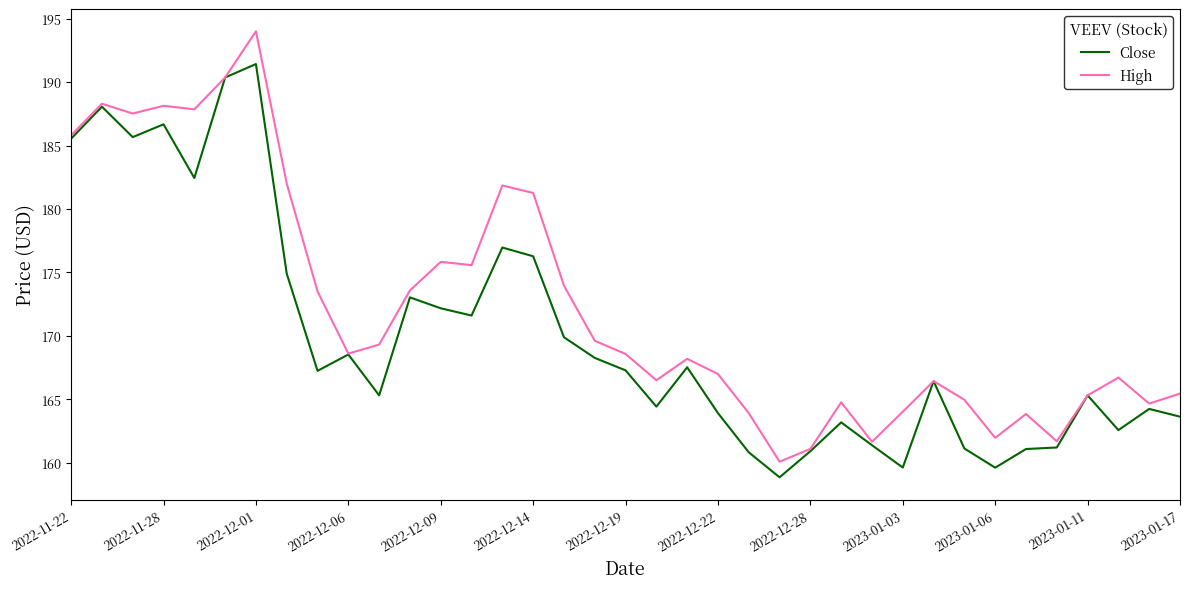

Which series has the widest spread of values?

High